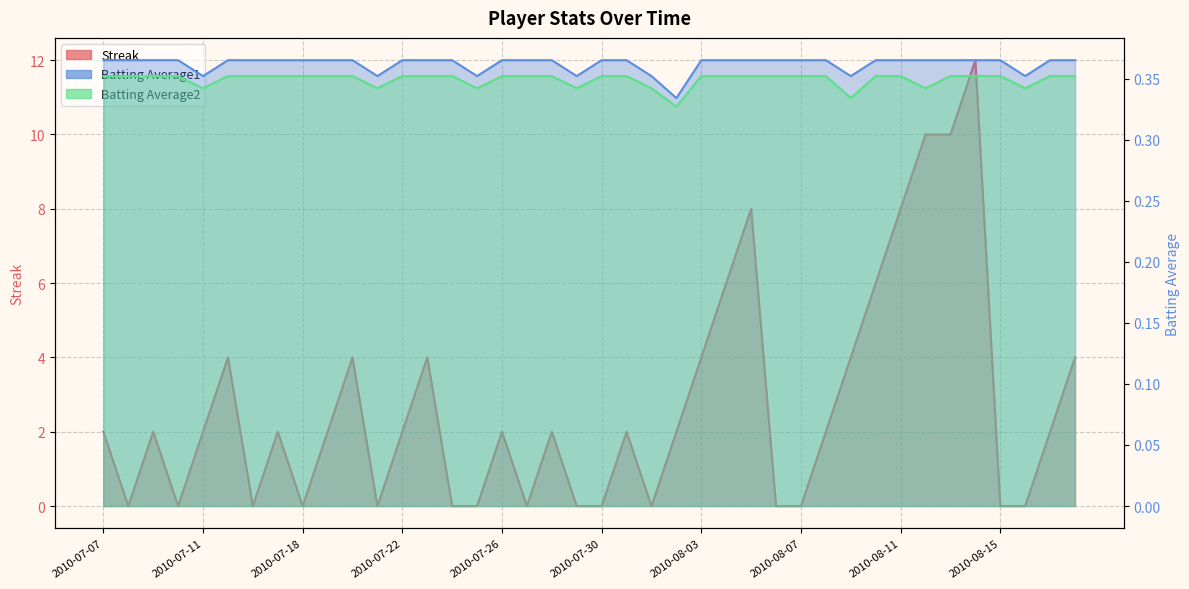

The Streak series shows 6.0 at 2010-08-10. True or false?

True